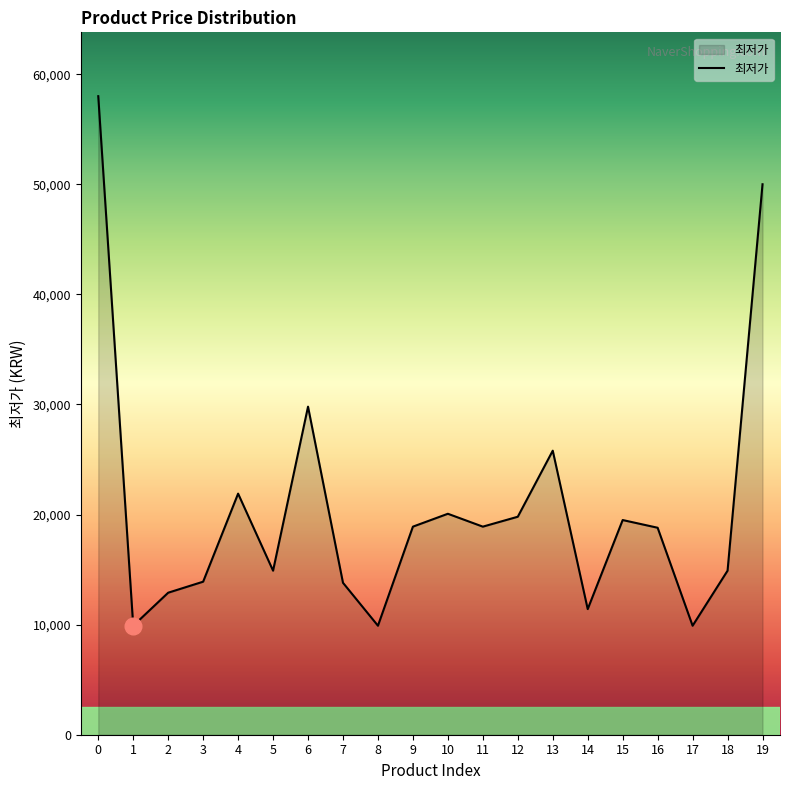

What is the greatest value displayed?

58000